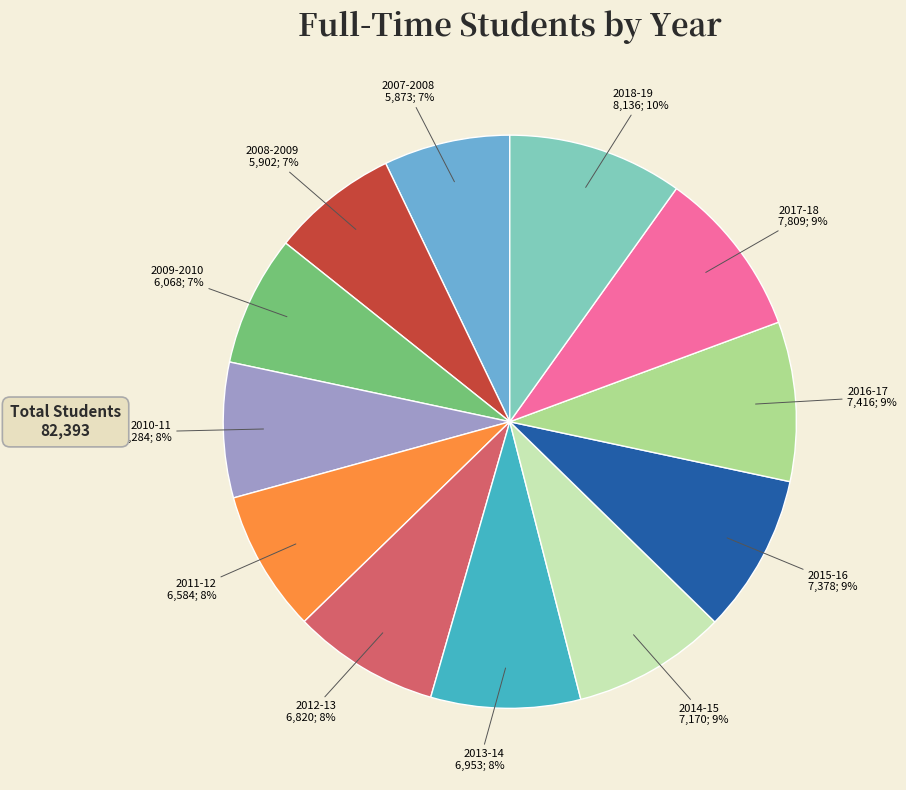

To the nearest percent, what is the difference between the largest and smallest slice percentages?

3%